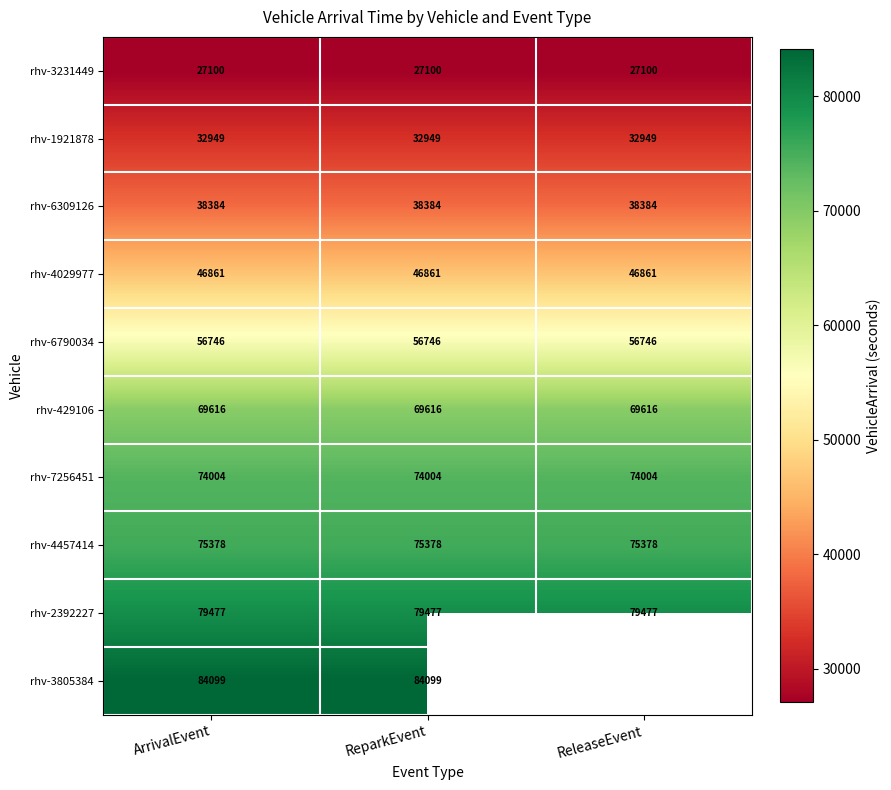

What is the sum of the rhv-6309126 values at ReparkEvent and ReleaseEvent?

76768